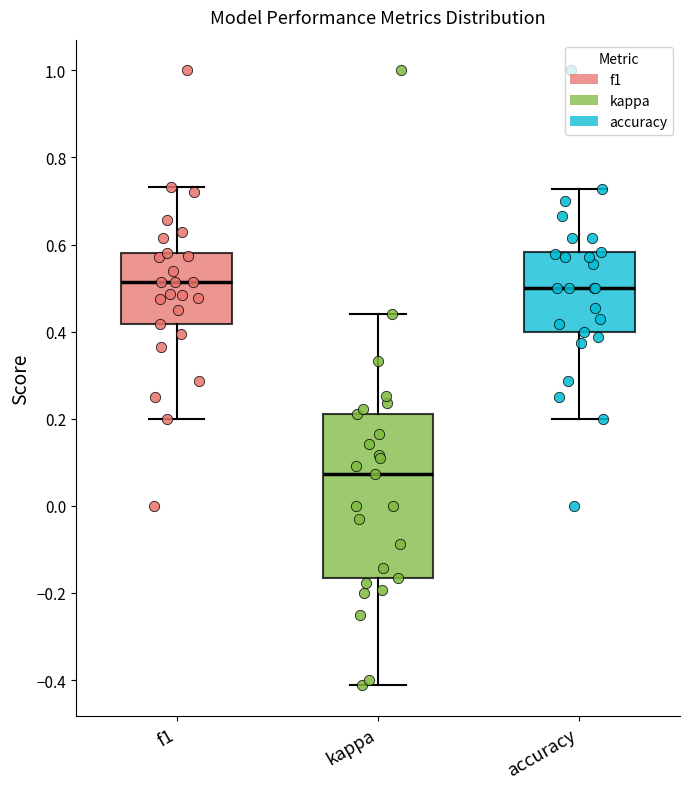

Reading left to right, read every box against the y-axis: the position of its median line, the range the box covers, and the ends of its whiskers. The values are not printed on the chart, so give them approximately, as read against the axis.

f1: median 0.52, box 0.42 to 0.58, whiskers 0.20 to 0.74
kappa: median 0.08, box -0.16 to 0.22, whiskers -0.42 to 0.44
accuracy: median 0.50, box 0.40 to 0.58, whiskers 0.20 to 0.72